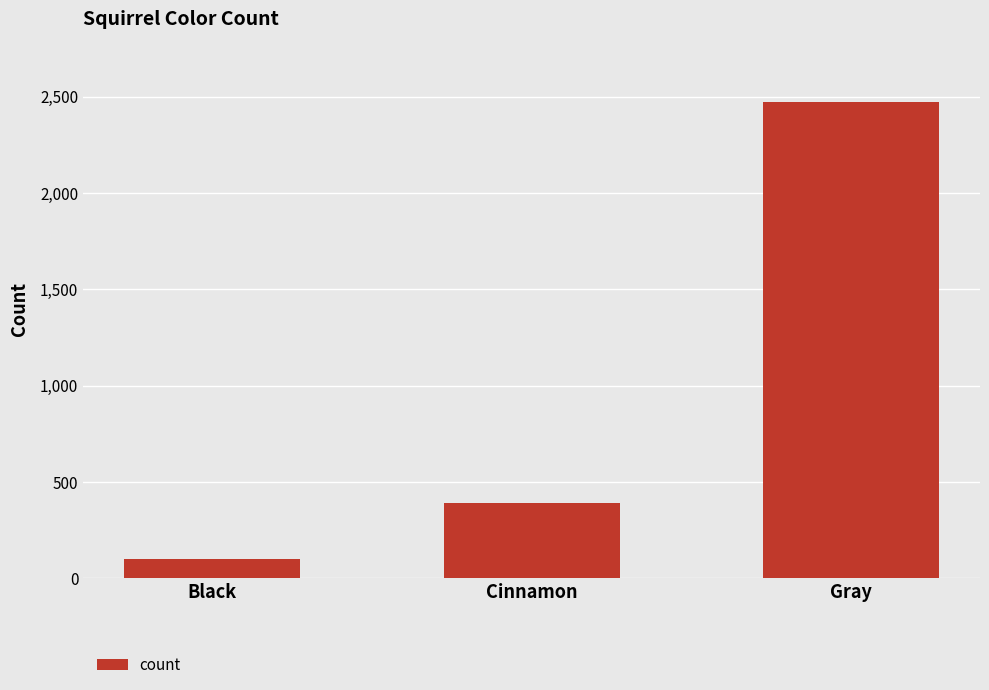

Where is the data nearest to the value 1288?

Cinnamon